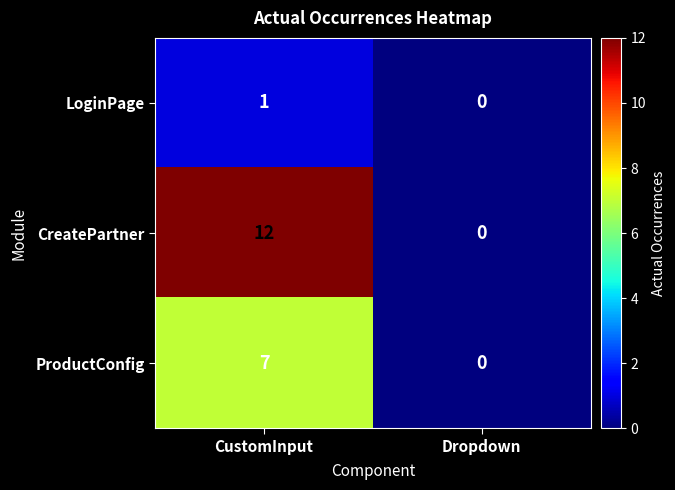

Which series changed the most between CustomInput and Dropdown?

CreatePartner